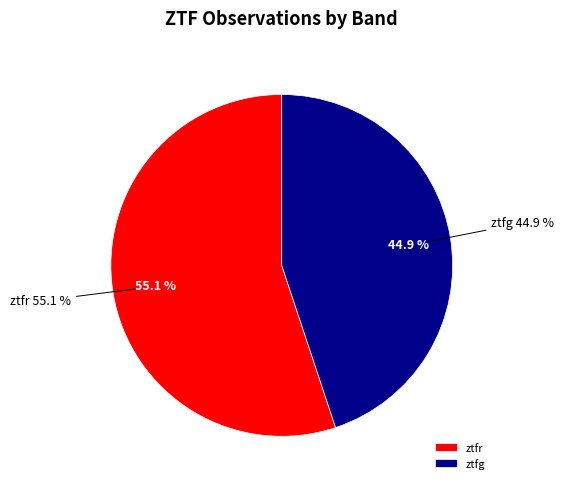

Which category has the biggest portion of the pie?

ztfr